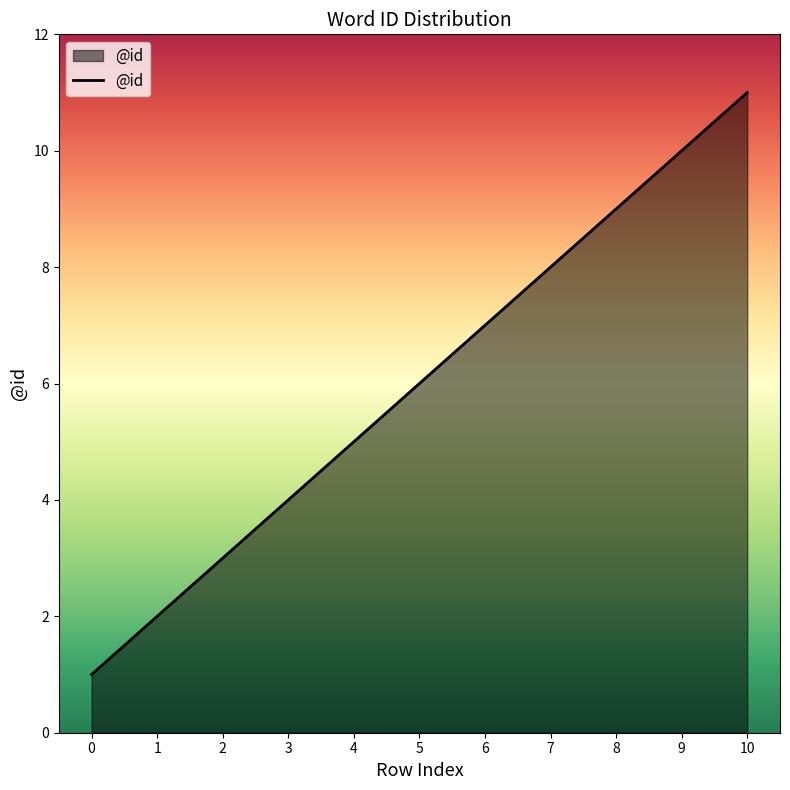

Reading left to right, transcribe all the data shown in this chart.

0=1	1=2	2=3	3=4	4=5	5=6	6=7	7=8	8=9	9=10	10=11